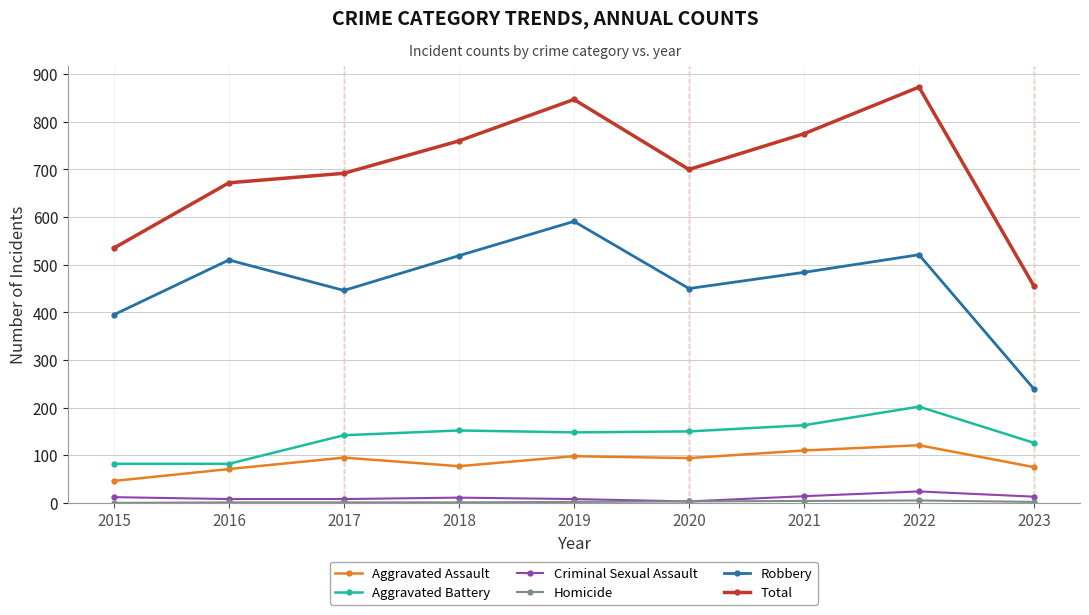

How many interior local peaks does the Total series have?

2